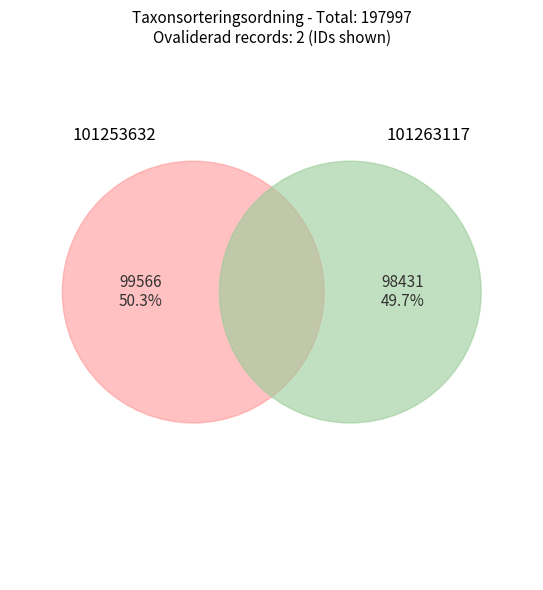

True or false: 101263117 accounts for 43% of the total.

False